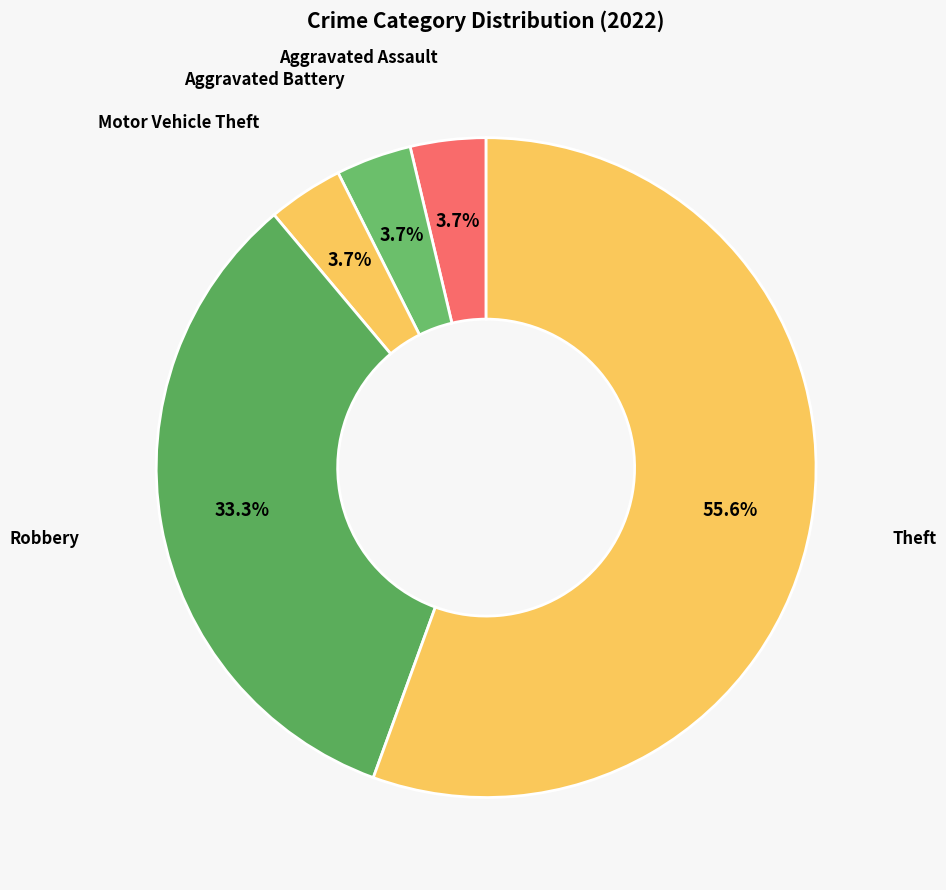

Which slice is the largest?

Theft